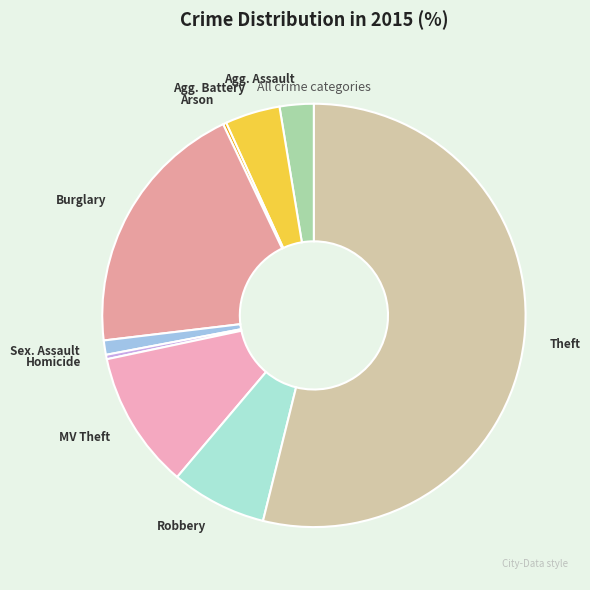

Which slice is the largest?

Theft